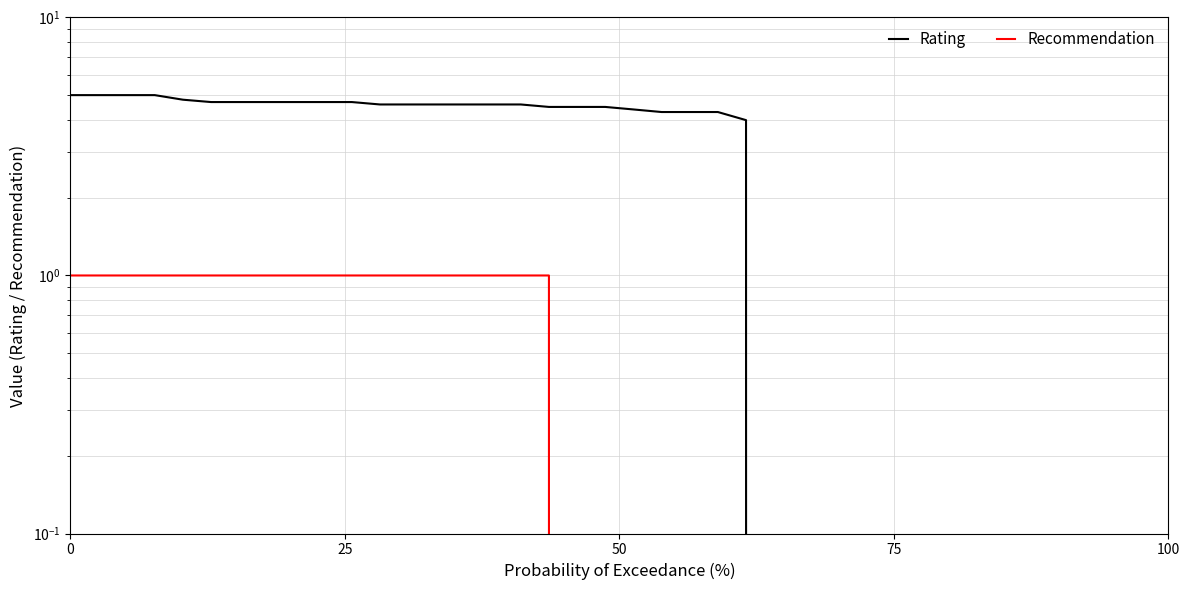

True or false: Recommendation has more than 0 points higher than both neighbors.

False